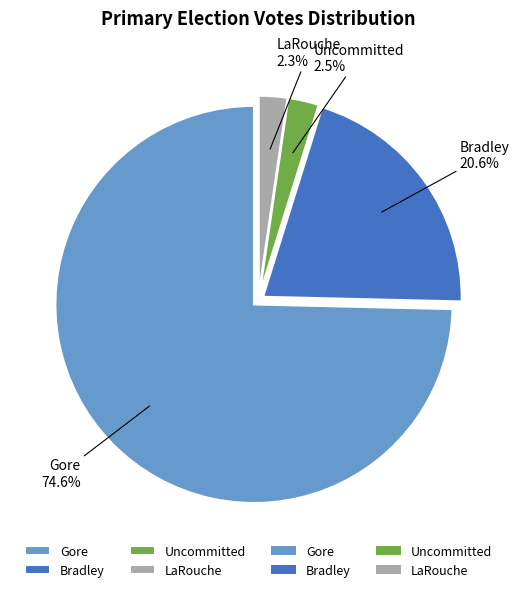

Count the number of slices in the pie.

4